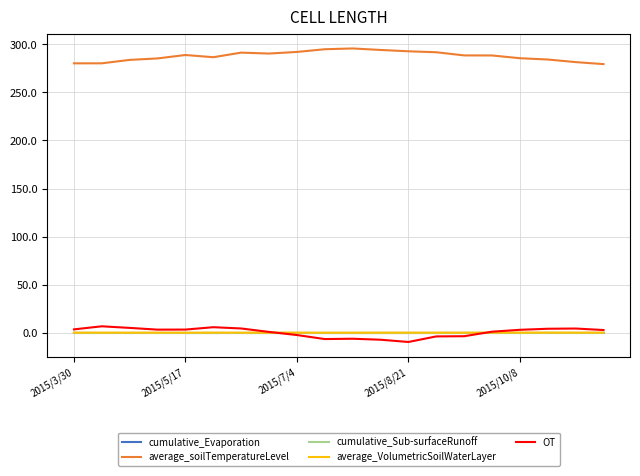

True or false: average_soilTemperatureLevel and cumulative_Evaporation intersect in this chart.

False